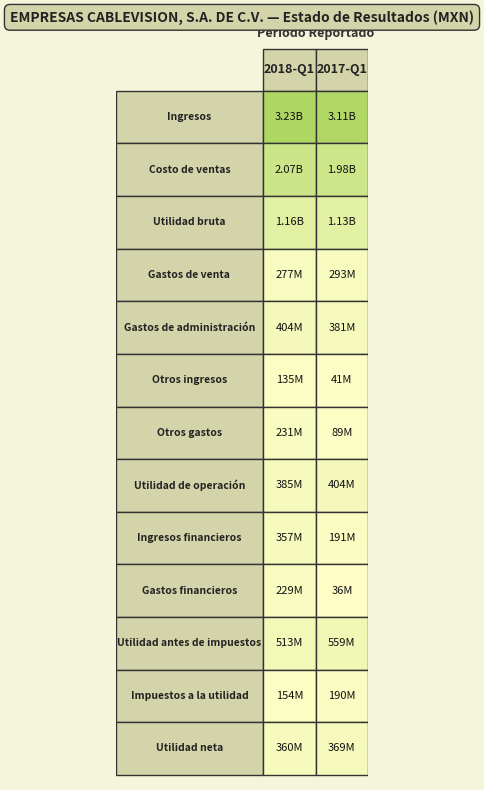

Which series has the largest range (max minus min)?

Gastos financieros